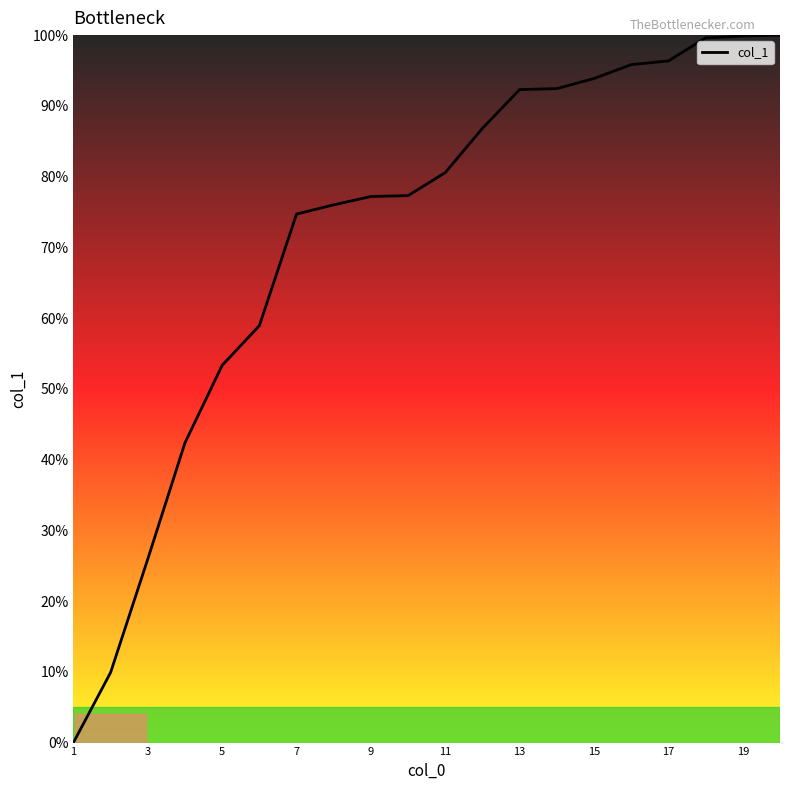

What is the greatest value displayed?

100.0